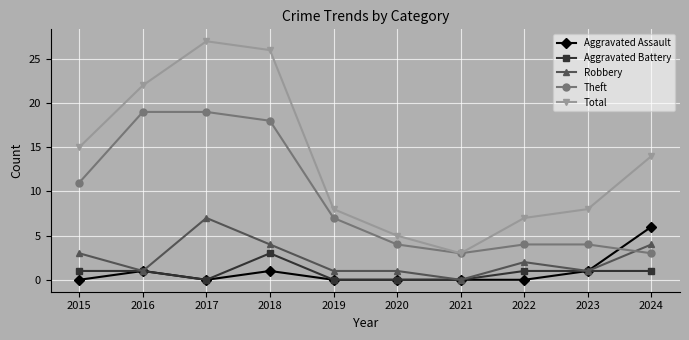

Between 2015 and 2019, which series saw the biggest shift?

Total